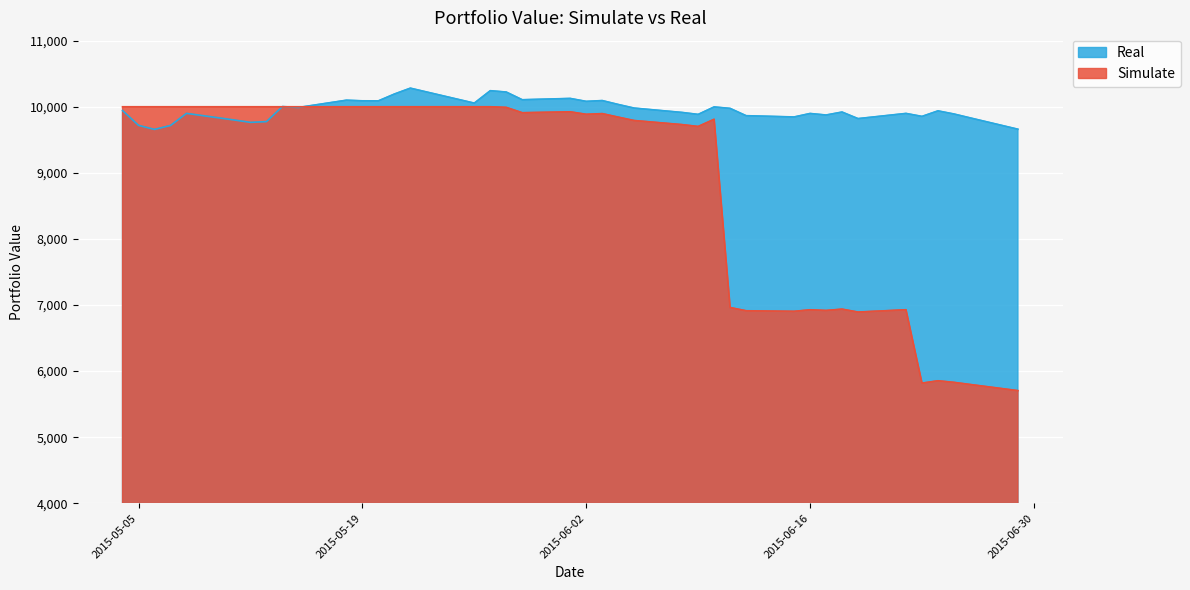

What is the sum of the Simulate values at 2015-05-07 and 2015-05-26?

20000.0